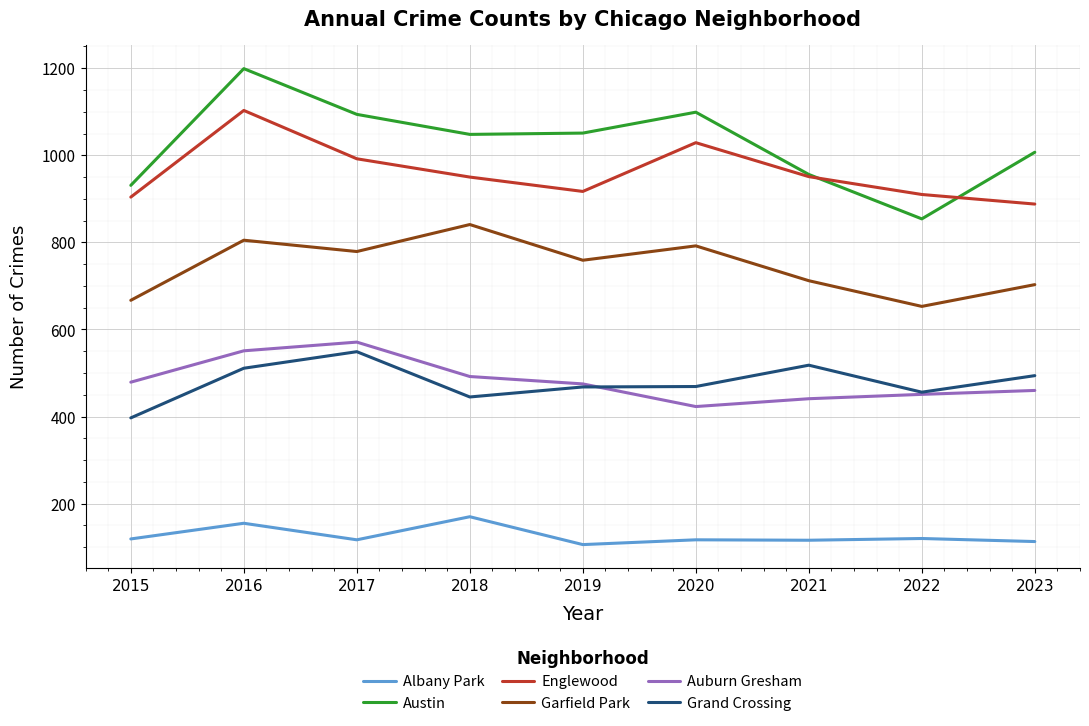

What is the smallest value displayed?

106